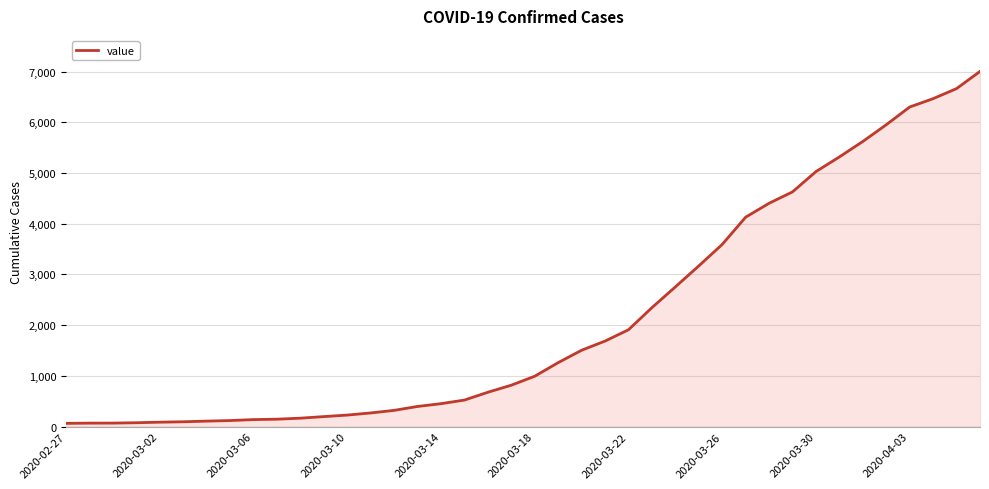

What is the difference between the maximum and minimum values?

6939